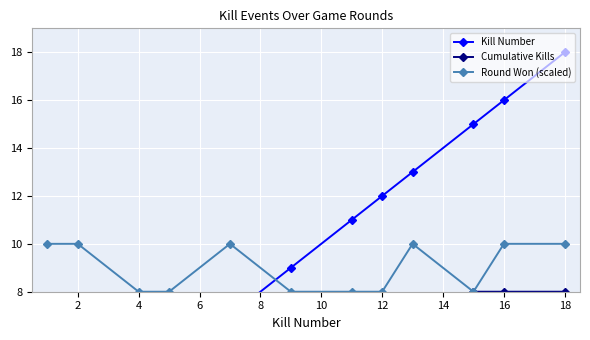

What is the sum of all Cumulative Kills values?

61